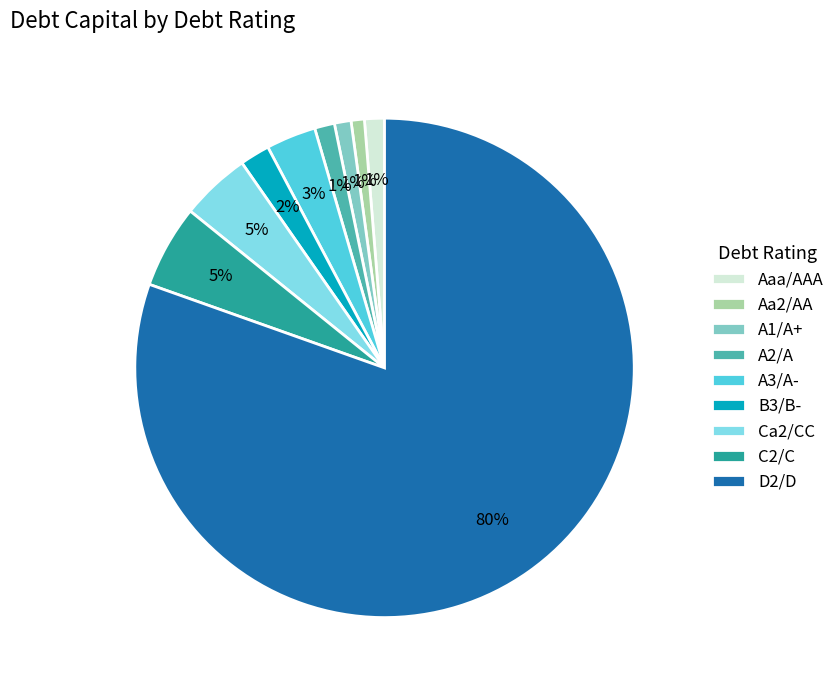

True or false: A2/A accounts for 1% of the total.

True